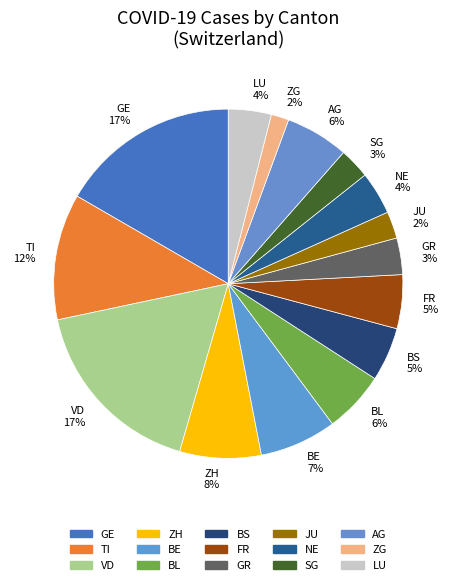

Is ZH the majority of the pie?

No